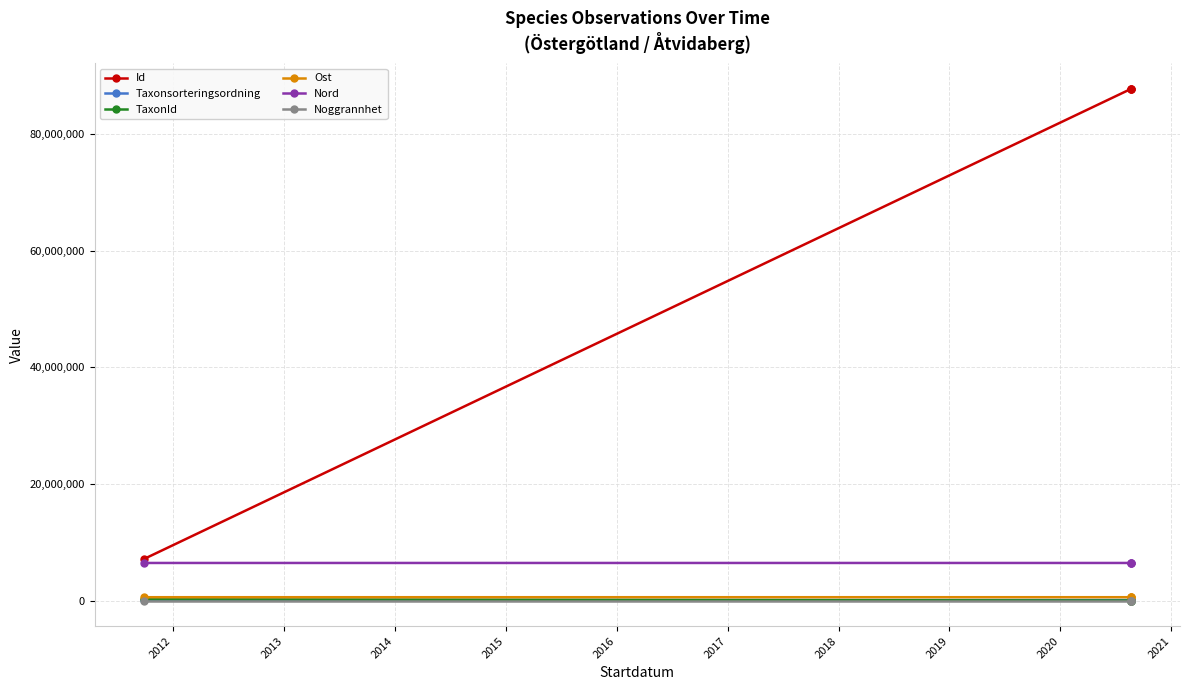

Count the number of categories in the chart.

4